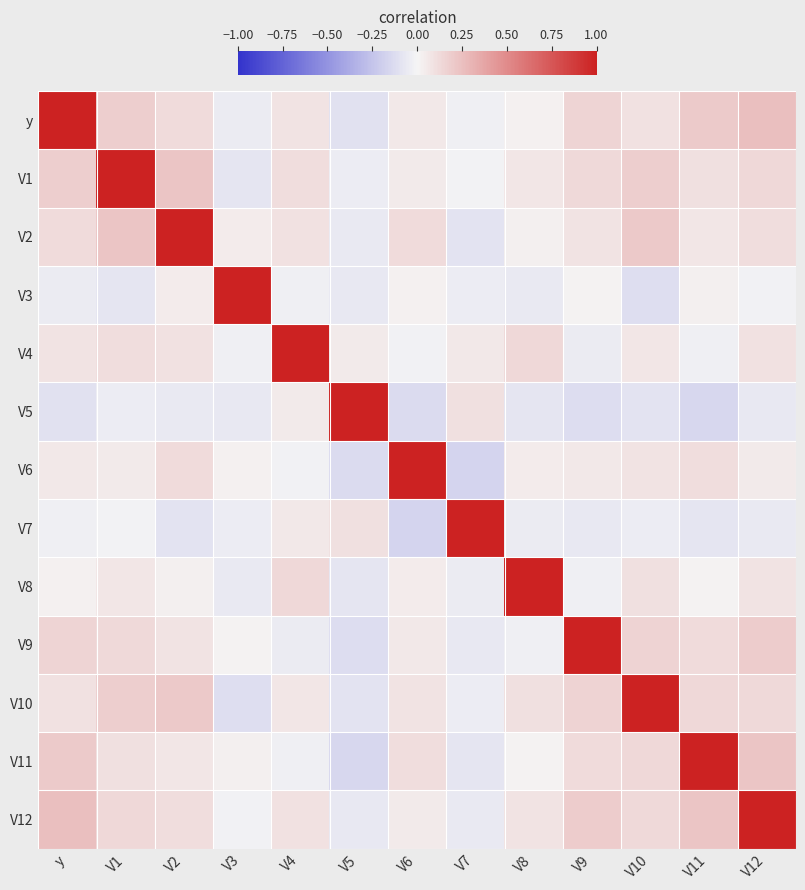

Reading left to right, list all the values displayed in this chart.

y: y=1.0	V1=0.2	V2=0.1	V3=-0.1	V4=0.1	V5=-0.1	V6=0.1	V7=-0.0	V8=0.0	V9=0.1	V10=0.1	V11=0.2	V12=0.2
V1: y=0.2	V1=1.0	V2=0.2	V3=-0.1	V4=0.1	V5=-0.0	V6=0.1	V7=-0.0	V8=0.1	V9=0.1	V10=0.2	V11=0.1	V12=0.1
V2: y=0.1	V1=0.2	V2=1.0	V3=0.0	V4=0.1	V5=-0.1	V6=0.1	V7=-0.1	V8=0.0	V9=0.1	V10=0.2	V11=0.1	V12=0.1
V3: y=-0.1	V1=-0.1	V2=0.0	V3=1.0	V4=-0.0	V5=-0.1	V6=0.0	V7=-0.0	V8=-0.1	V9=0.0	V10=-0.1	V11=0.0	V12=-0.0
V4: y=0.1	V1=0.1	V2=0.1	V3=-0.0	V4=1.0	V5=0.1	V6=-0.0	V7=0.1	V8=0.1	V9=-0.1	V10=0.1	V11=-0.0	V12=0.1
V5: y=-0.1	V1=-0.0	V2=-0.1	V3=-0.1	V4=0.1	V5=1.0	V6=-0.1	V7=0.1	V8=-0.1	V9=-0.1	V10=-0.1	V11=-0.1	V12=-0.1
V6: y=0.1	V1=0.1	V2=0.1	V3=0.0	V4=-0.0	V5=-0.1	V6=1.0	V7=-0.2	V8=0.0	V9=0.1	V10=0.1	V11=0.1	V12=0.1
V7: y=-0.0	V1=-0.0	V2=-0.1	V3=-0.0	V4=0.1	V5=0.1	V6=-0.2	V7=1.0	V8=-0.1	V9=-0.1	V10=-0.0	V11=-0.1	V12=-0.1
V8: y=0.0	V1=0.1	V2=0.0	V3=-0.1	V4=0.1	V5=-0.1	V6=0.0	V7=-0.1	V8=1.0	V9=-0.0	V10=0.1	V11=0.0	V12=0.1
V9: y=0.1	V1=0.1	V2=0.1	V3=0.0	V4=-0.1	V5=-0.1	V6=0.1	V7=-0.1	V8=-0.0	V9=1.0	V10=0.2	V11=0.1	V12=0.2
V10: y=0.1	V1=0.2	V2=0.2	V3=-0.1	V4=0.1	V5=-0.1	V6=0.1	V7=-0.0	V8=0.1	V9=0.2	V10=1.0	V11=0.1	V12=0.1
V11: y=0.2	V1=0.1	V2=0.1	V3=0.0	V4=-0.0	V5=-0.1	V6=0.1	V7=-0.1	V8=0.0	V9=0.1	V10=0.1	V11=1.0	V12=0.2
V12: y=0.2	V1=0.1	V2=0.1	V3=-0.0	V4=0.1	V5=-0.1	V6=0.1	V7=-0.1	V8=0.1	V9=0.2	V10=0.1	V11=0.2	V12=1.0